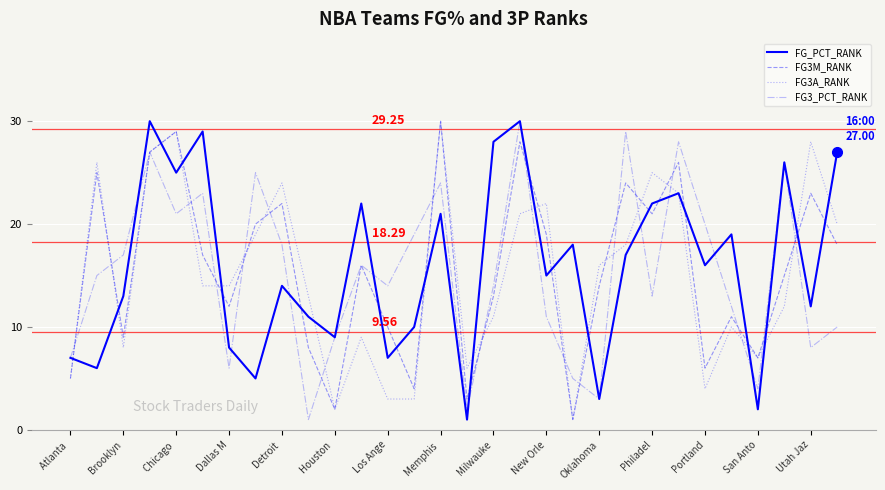

After their last crossing, which series has the higher values: FG3_PCT_RANK or FG3A_RANK?

FG3A_RANK